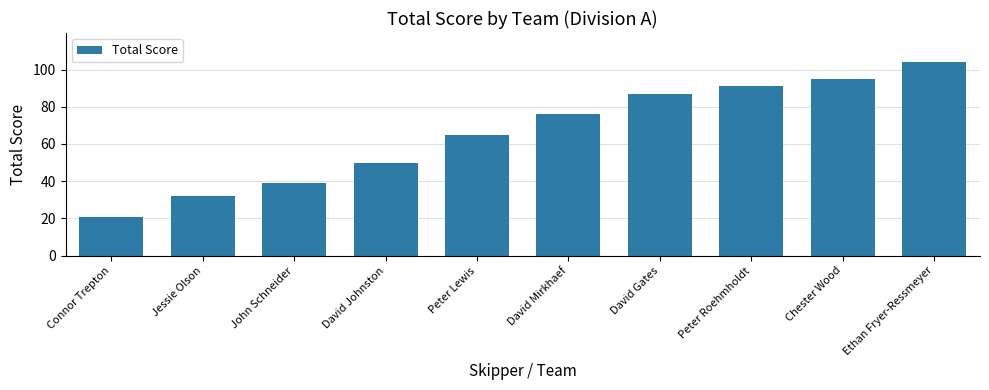

What is the value of the 4th bar from the left?

50